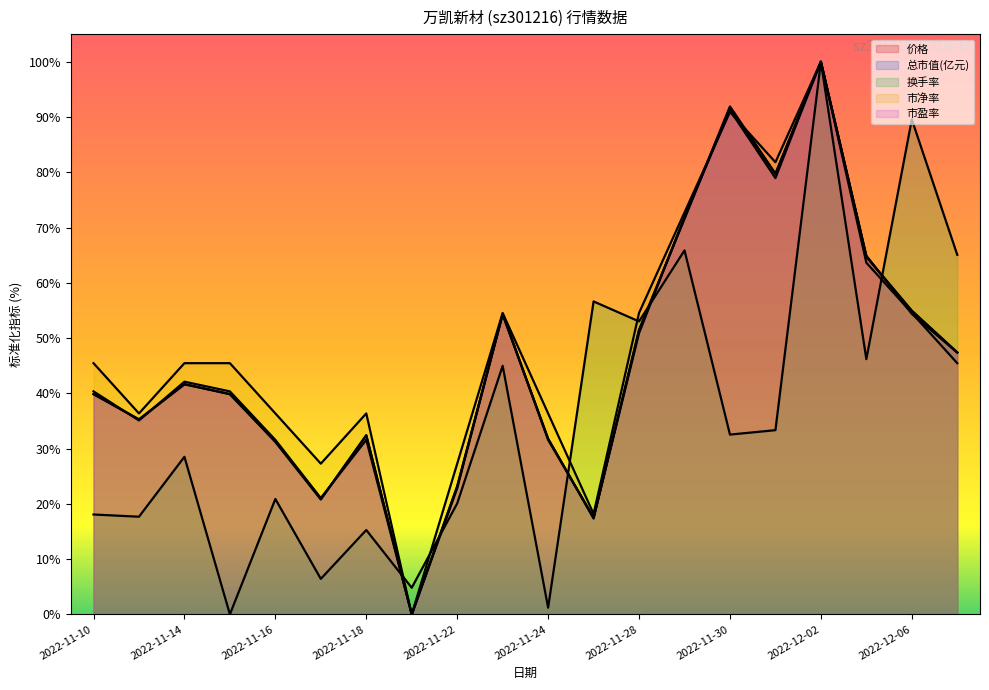

How many values in 涨跌幅% are above zero?

19